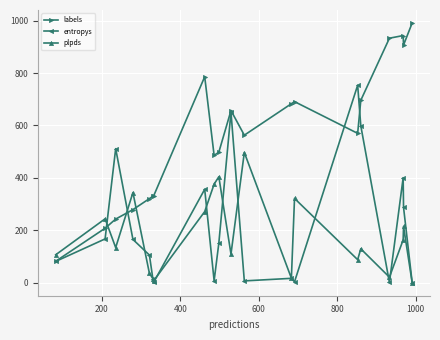

What is the difference between the maximum and minimum values in the entropys series?

753.0